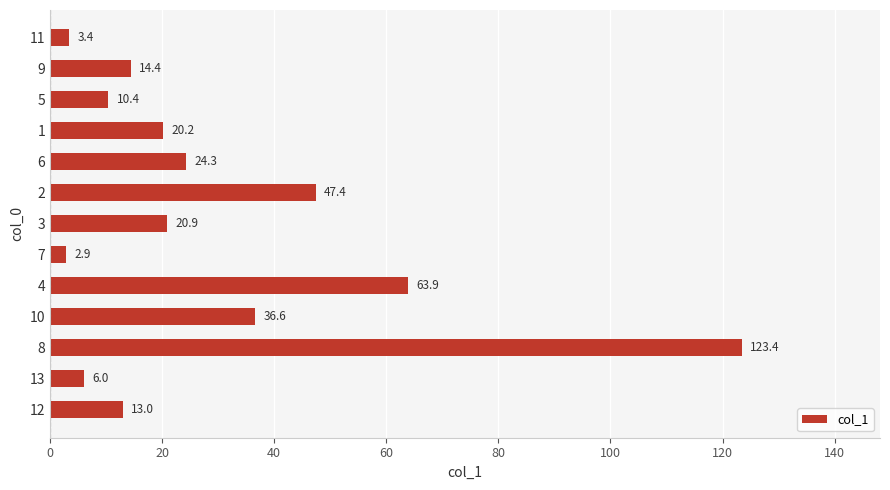

Reading top to bottom, list all the values displayed in this chart.

3.4	14.4	10.4	20.2	24.3	47.4	20.9	2.9	63.9	36.6	123.4	6.0	13.0